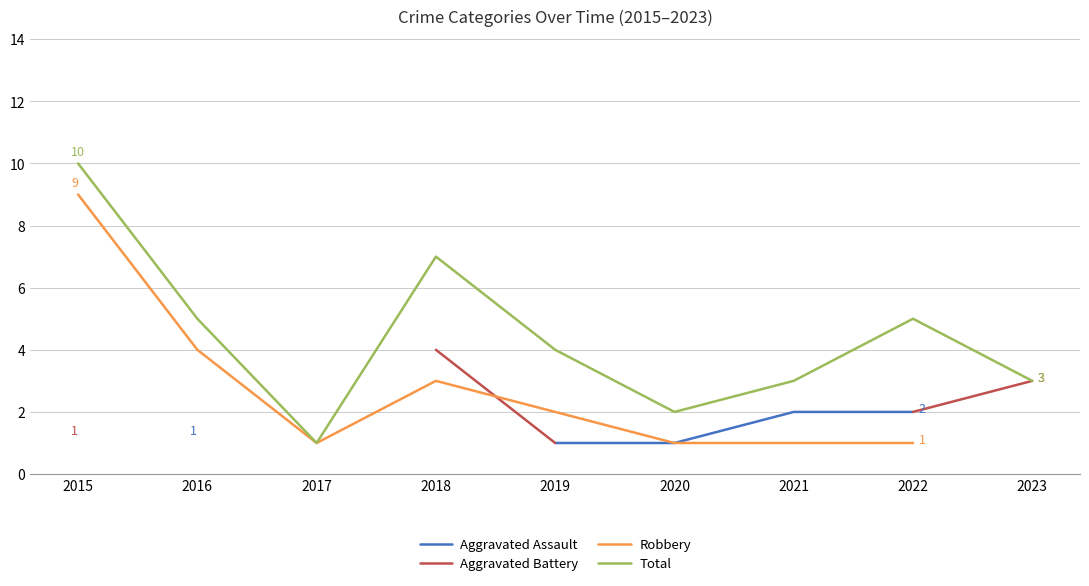

What is the difference between the highest and lowest values at 2021?

2.0